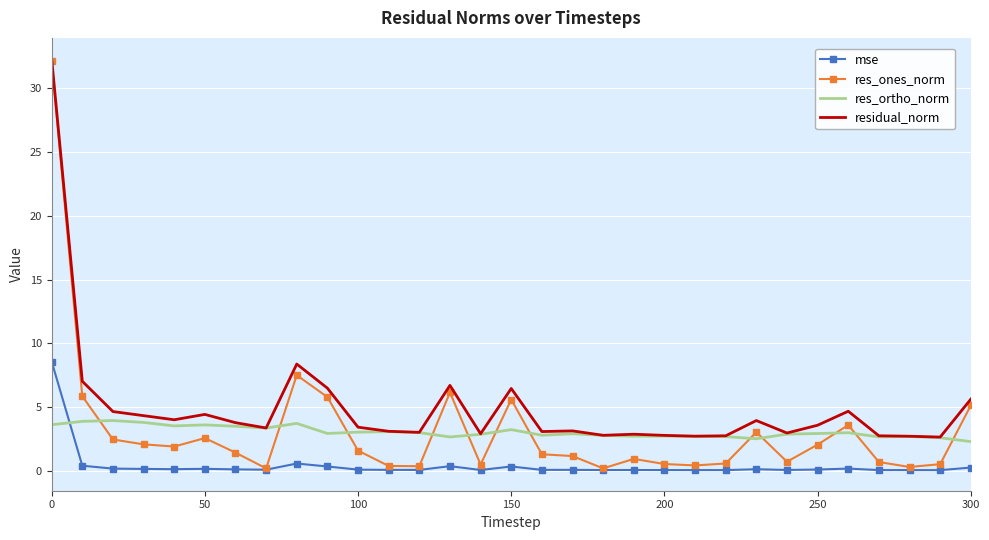

What is the minimum value for res_ortho_norm?

2.3